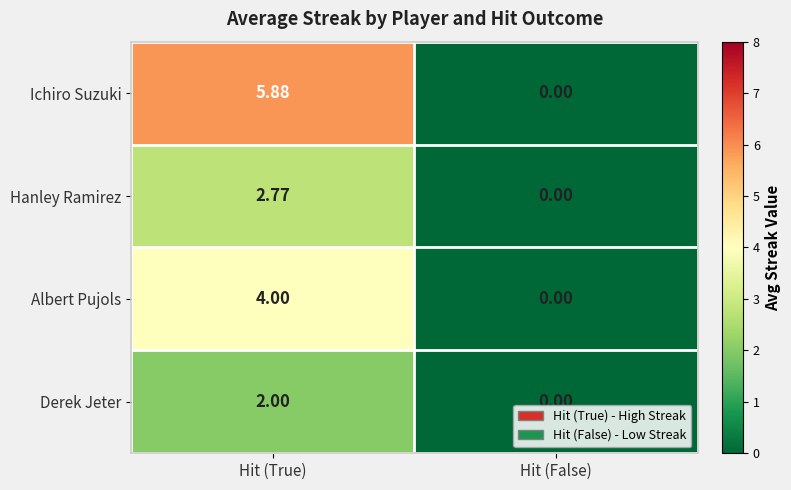

List the series in order of their peak value, lowest first.

Derek Jeter, Hanley Ramirez, Albert Pujols, Ichiro Suzuki